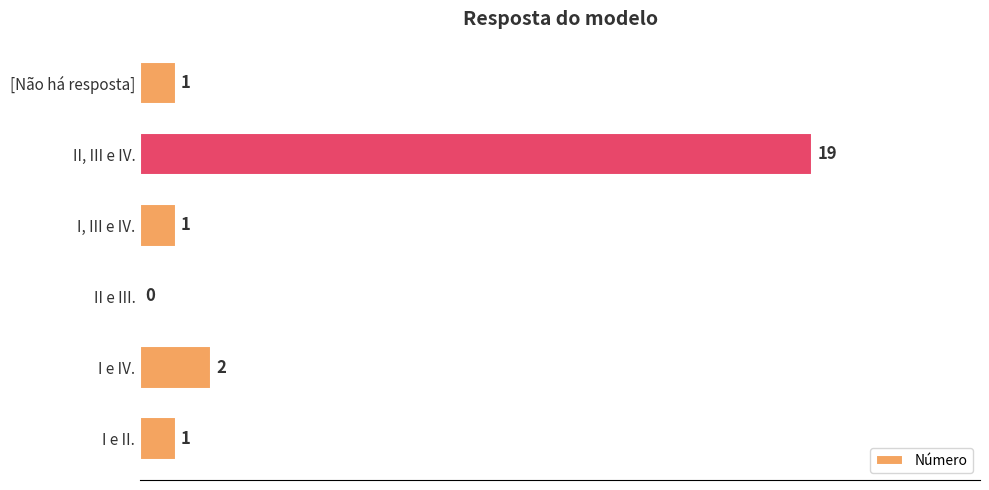

Is it true that the value at I e II. is 2?

False